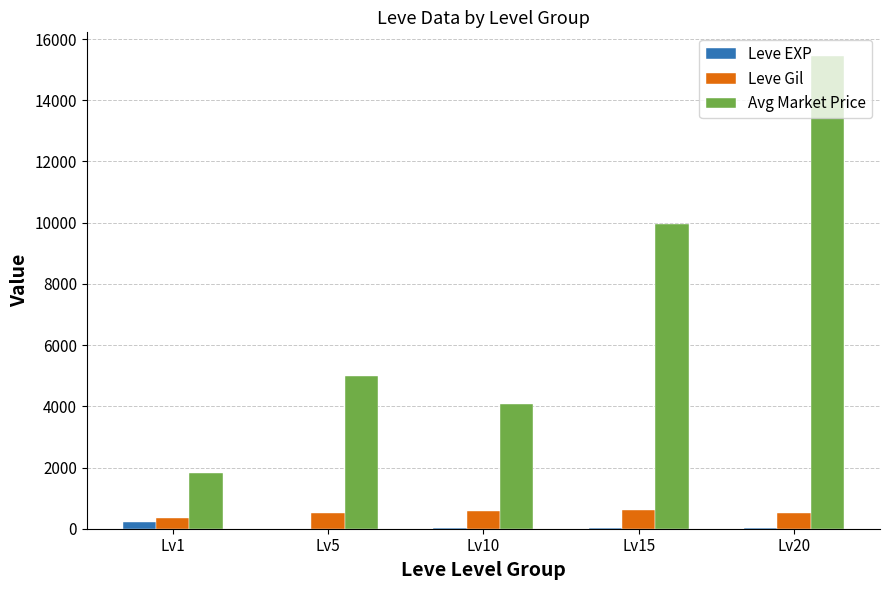

The value of Avg Market Price at Lv15 is 9967.8. True or false?

True